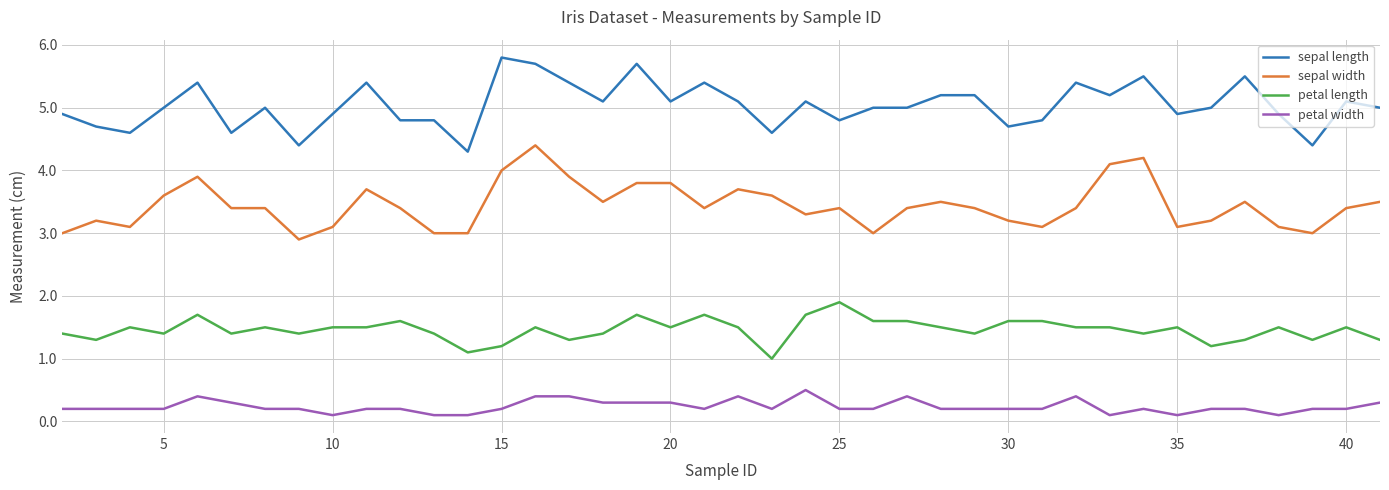

What is the highest value of the sepal width series?

4.4